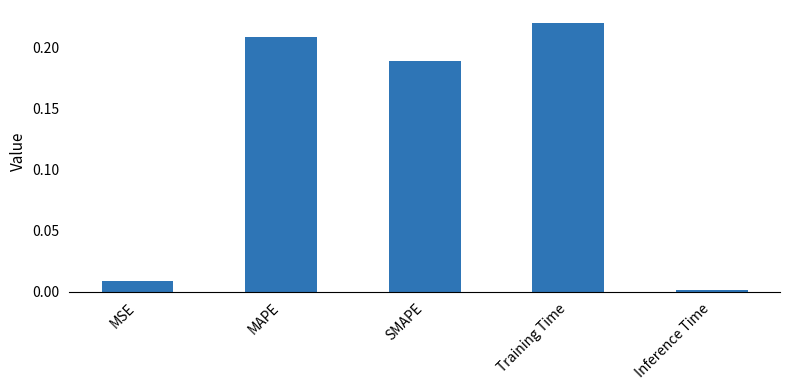

How many categories are shown in the chart?

5